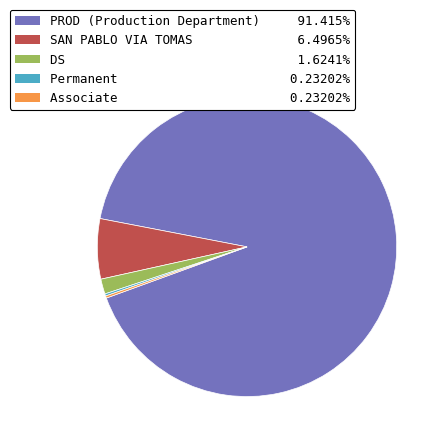

Does SAN PABLO VIA TOMAS account for over 50% of the chart?

No